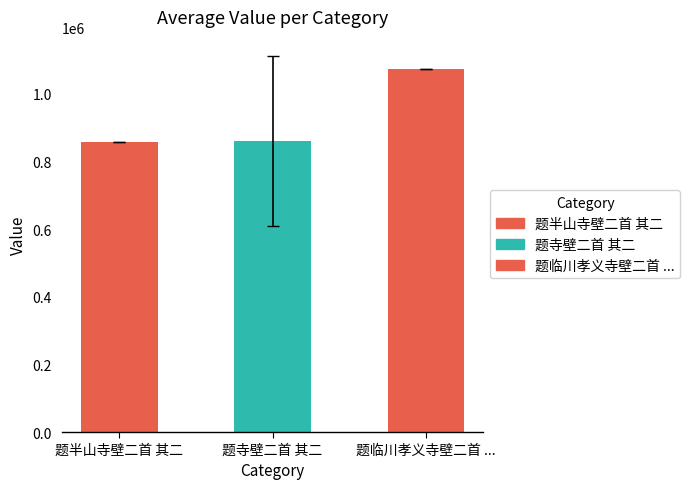

What position from the left is 题临川孝义寺壁二首 ...?

3